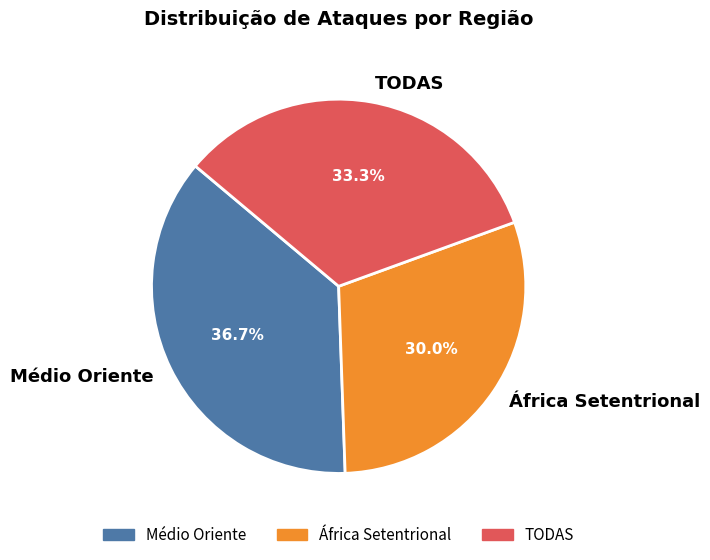

How many slices are in this pie chart?

3